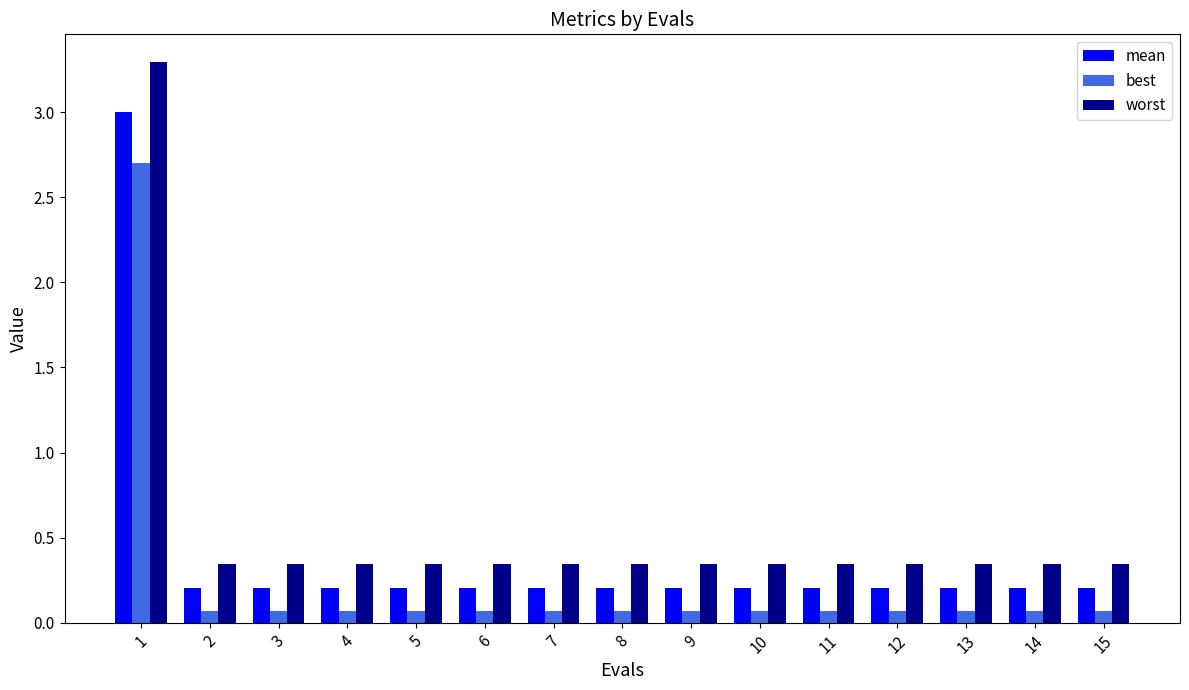

What is the value of the mean bar at the 11th from the left?

0.2